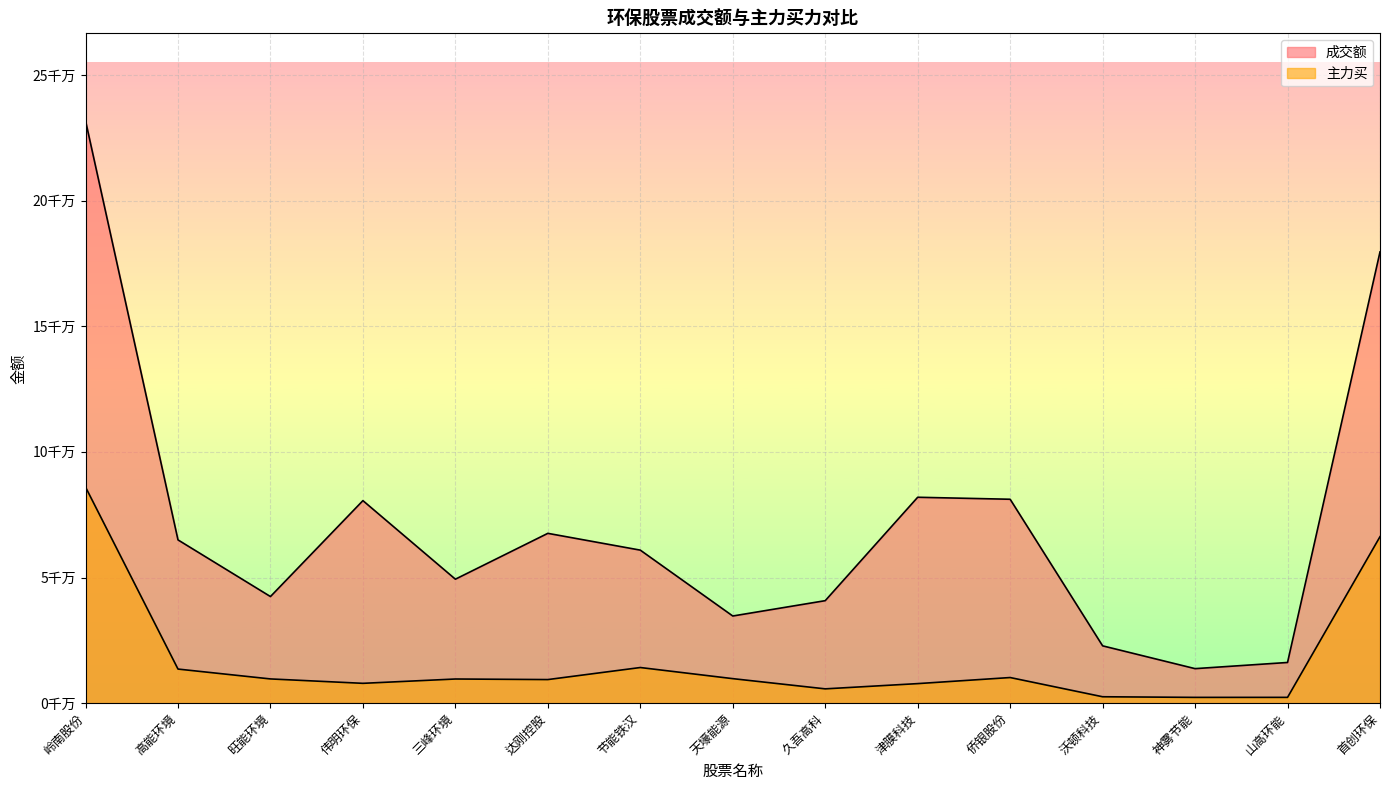

True or false: 主力买 has a value of 26383027 at 岭南股份.

False